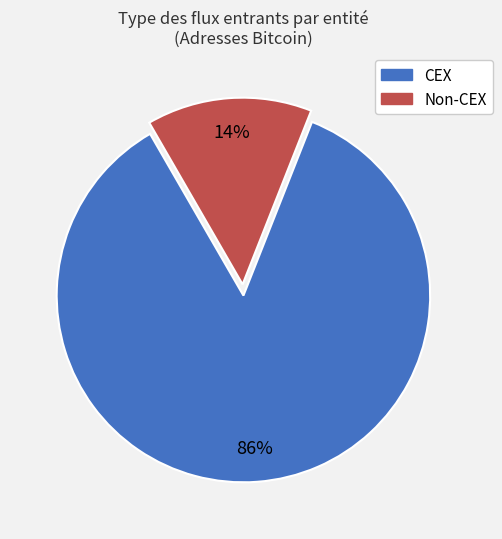

Does any single category account for the majority?

Yes